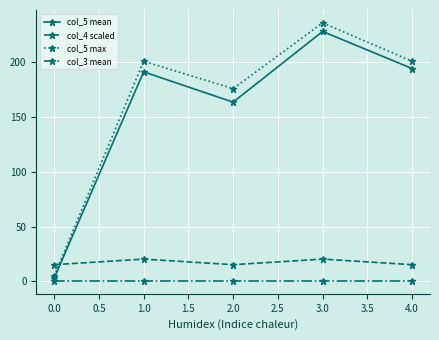

What is the lowest value of the col_5 max series?

5.0